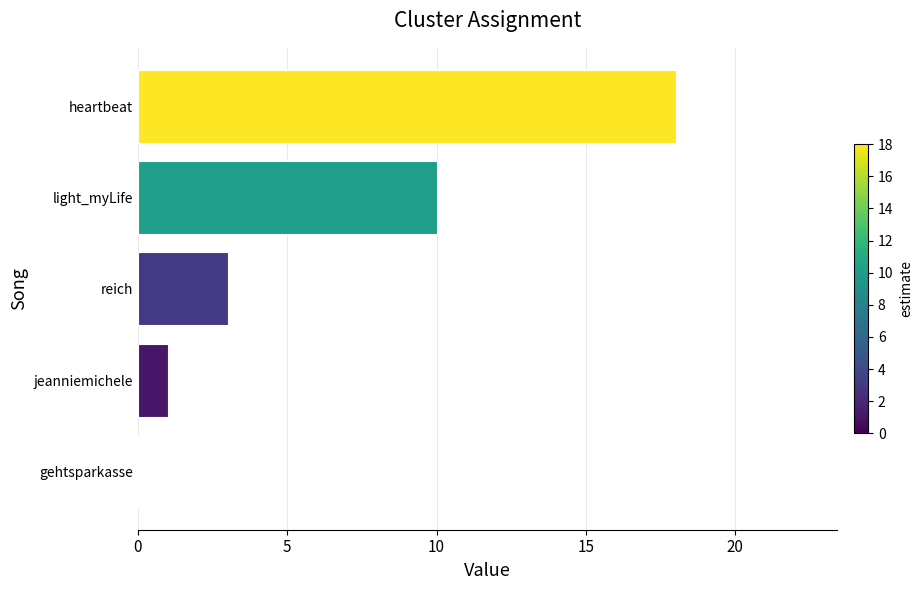

Count the number of data series in this chart.

1